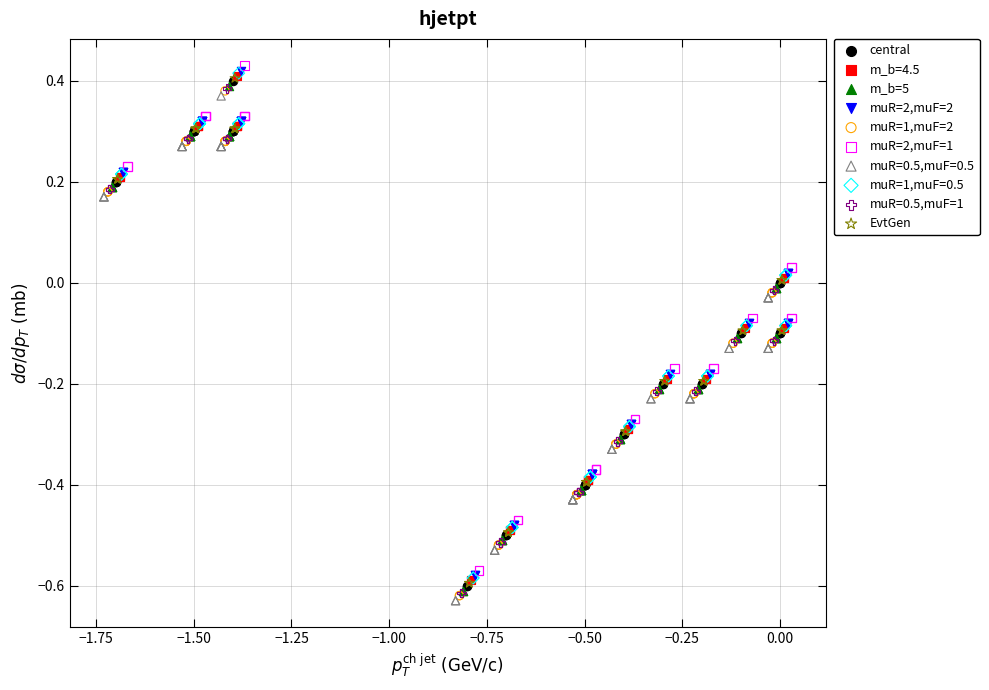

What are all the series names shown in the legend?

central, m_b=4.5, m_b=5, muR=2,muF=2, muR=1,muF=2, muR=2,muF=1, muR=0.5,muF=0.5, muR=1,muF=0.5, muR=0.5,muF=1, EvtGen